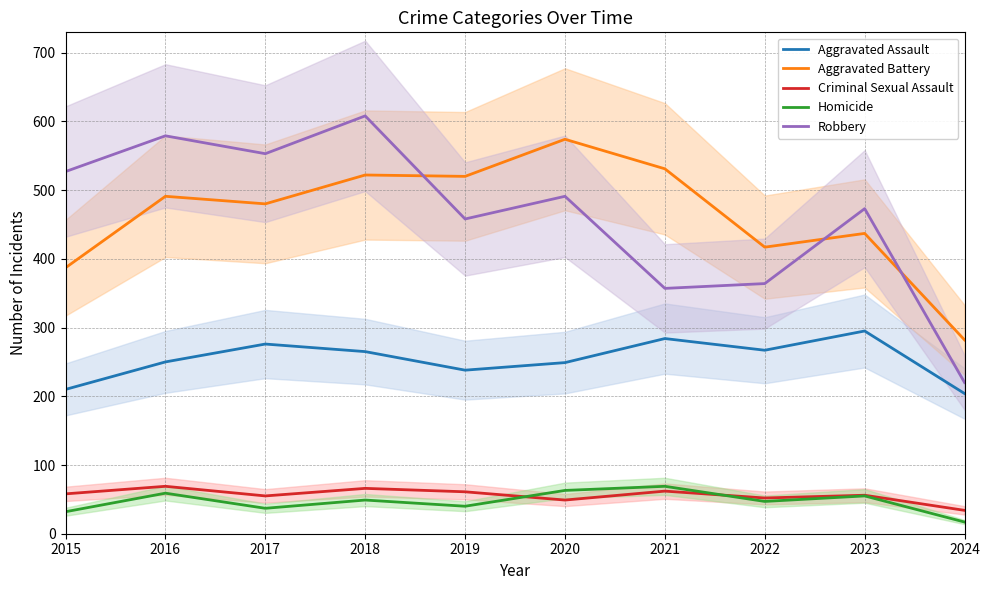

What is the value of the Aggravated Assault point at the 8th from the left?

267